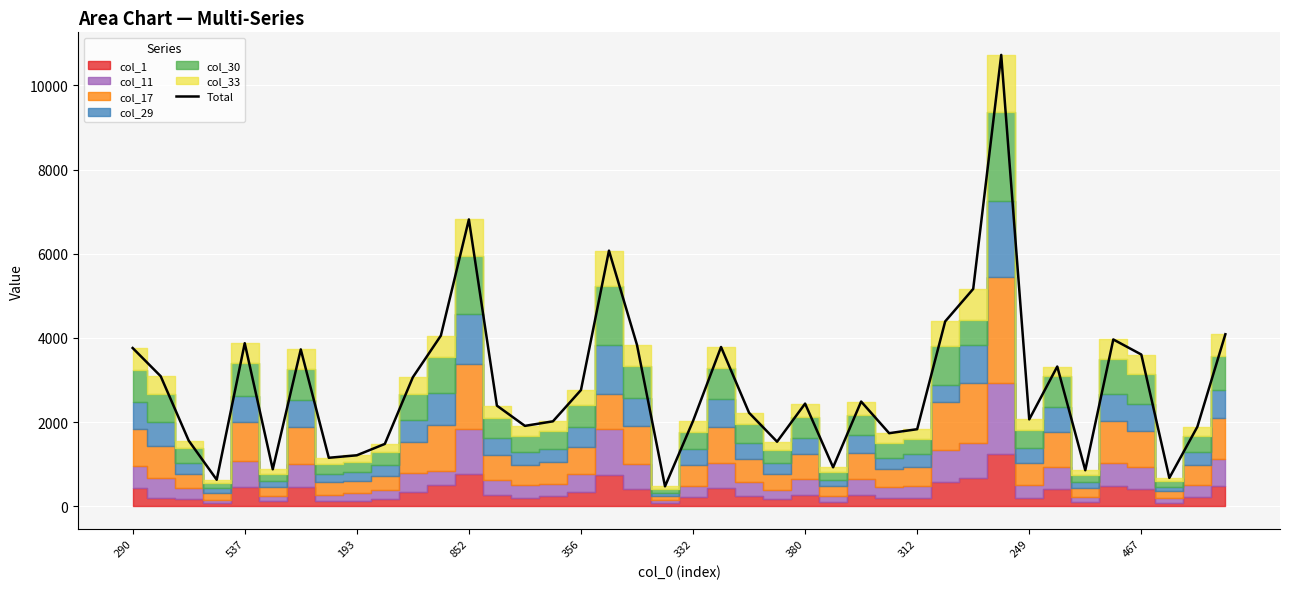

The value of Total at 356 is 1562. True or false?

False